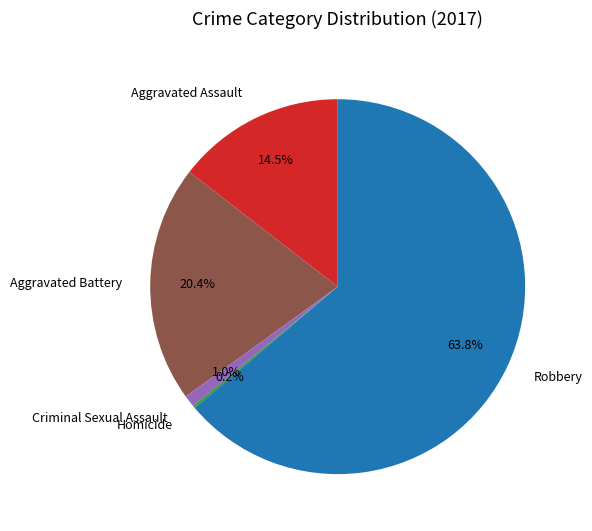

To the nearest percent, what is the difference between the largest and smallest slice percentages?

64%